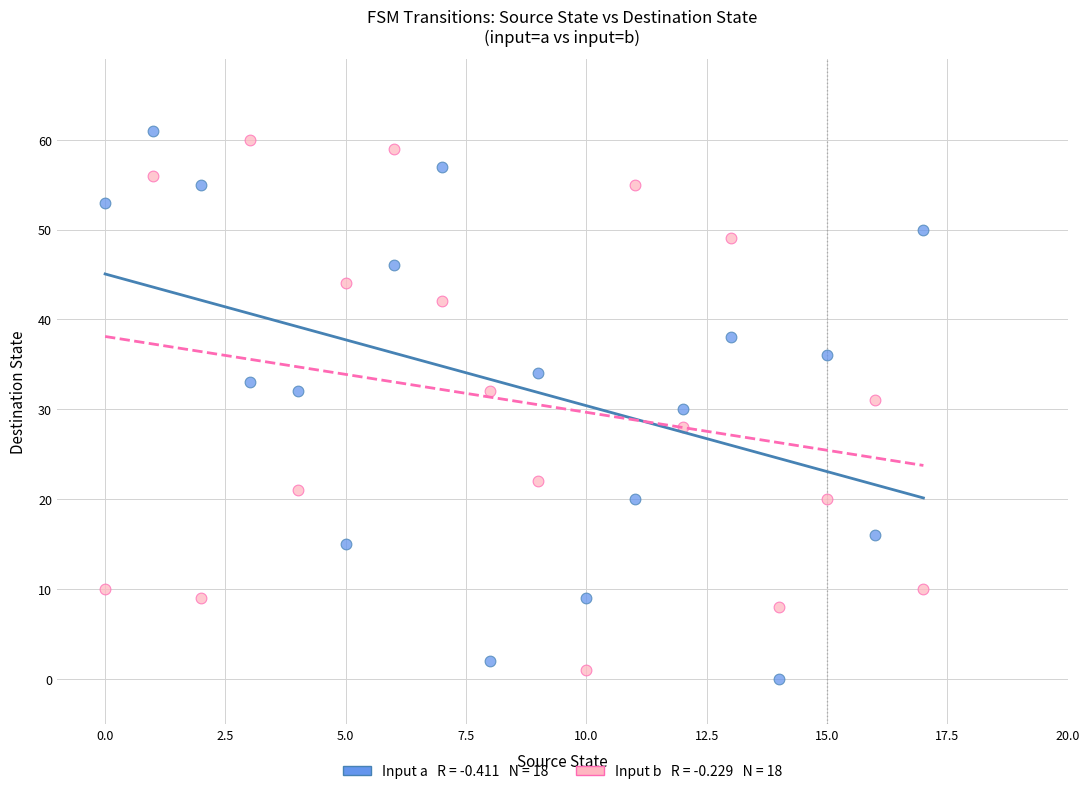

Across all data points, what is the range of Y values (max minus min)?

61